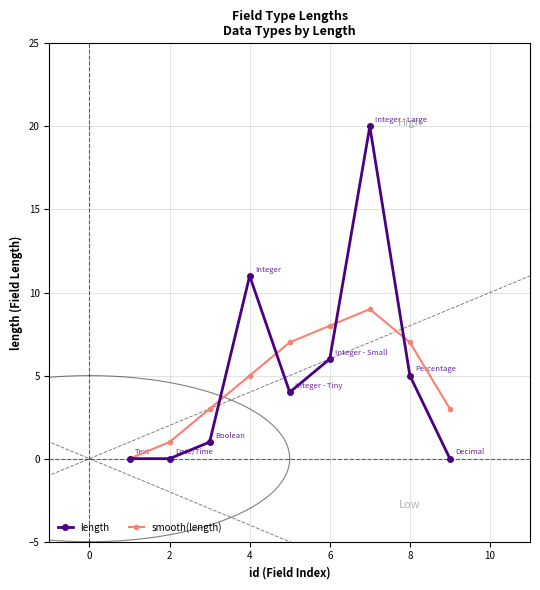

The value of length at 4 is 15. True or false?

False